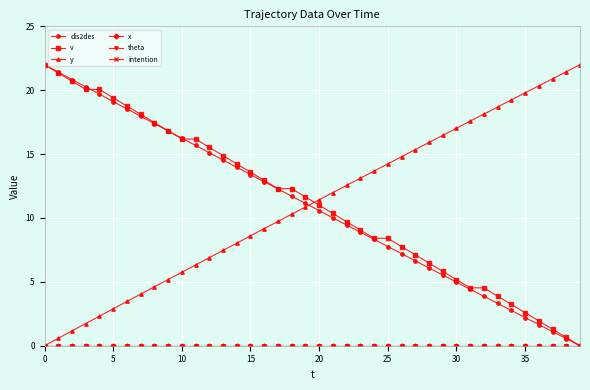

List the series in order of their peak value, highest first.

dis2des, v, y, x, theta, intention